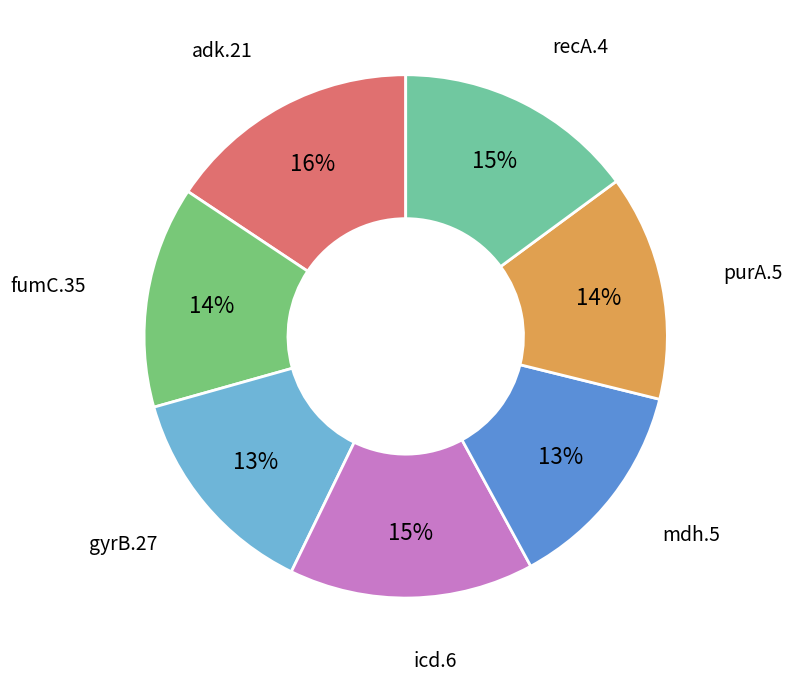

To the nearest percent, what is the combined percentage of recA.4 and mdh.5?

28%